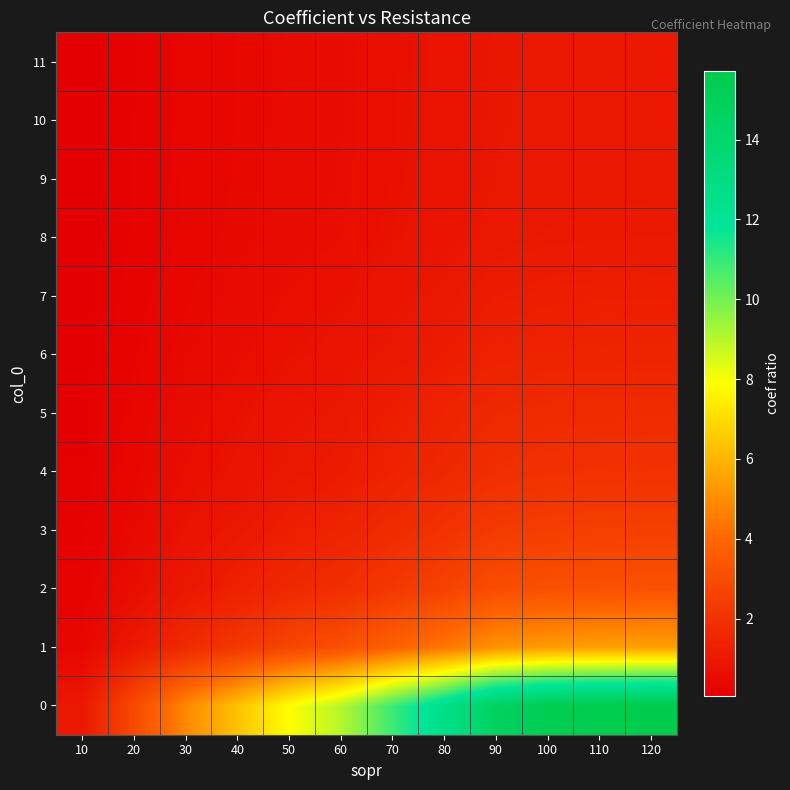

At 60, list the series in order from largest to smallest.

0, 1, 2, 3, 4, 5, 6, 7, 8, 9, 10, 11